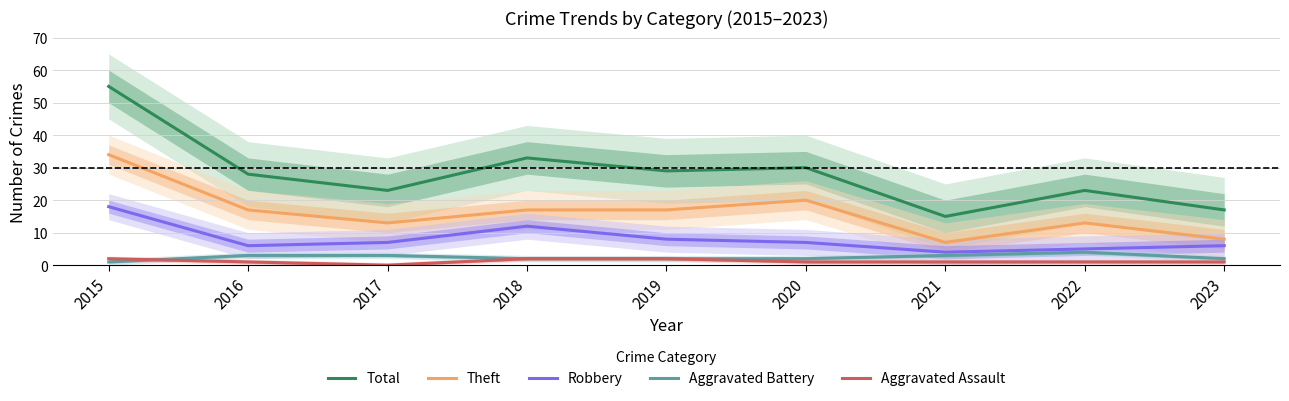

At how many categories does at least one series exceed 53?

1